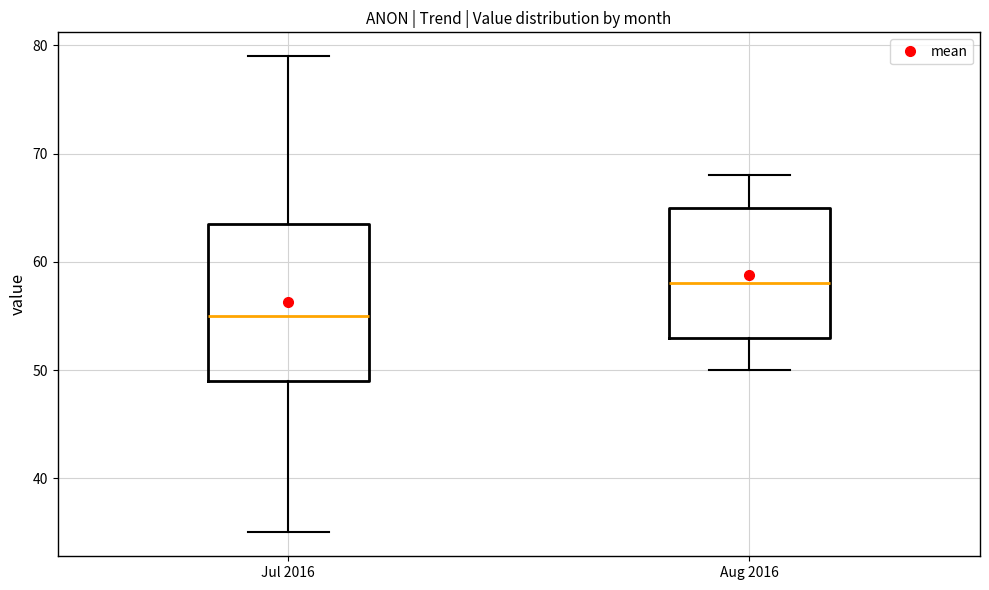

Which box is the tallest, from its lower edge to its upper edge?

Jul 2016